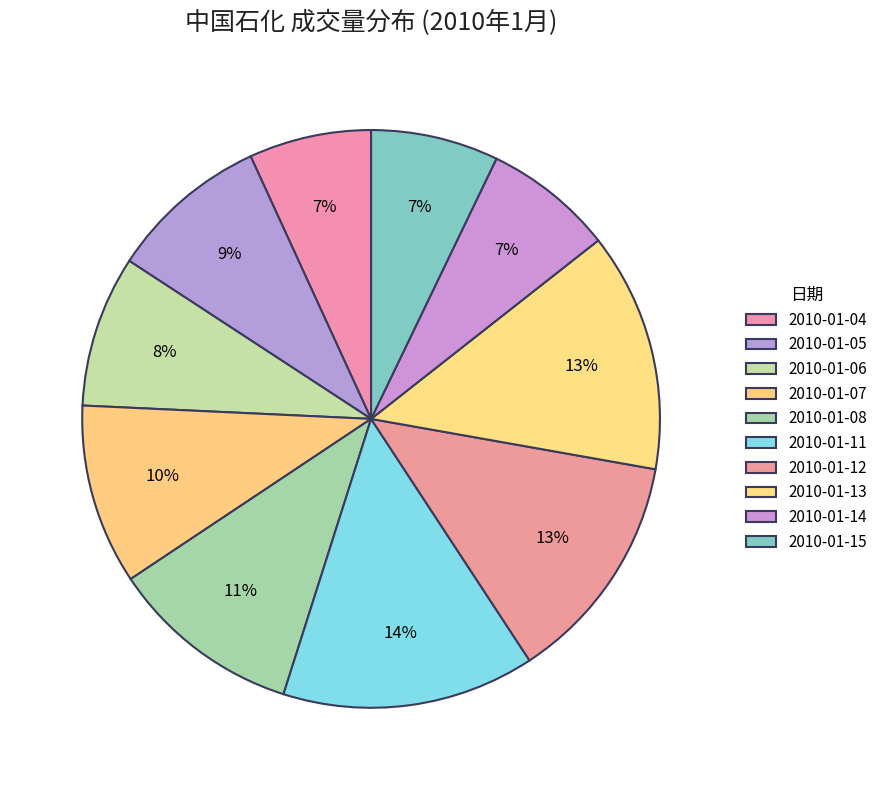

To the nearest percent, what portion does 2010-01-04 represent?

7%